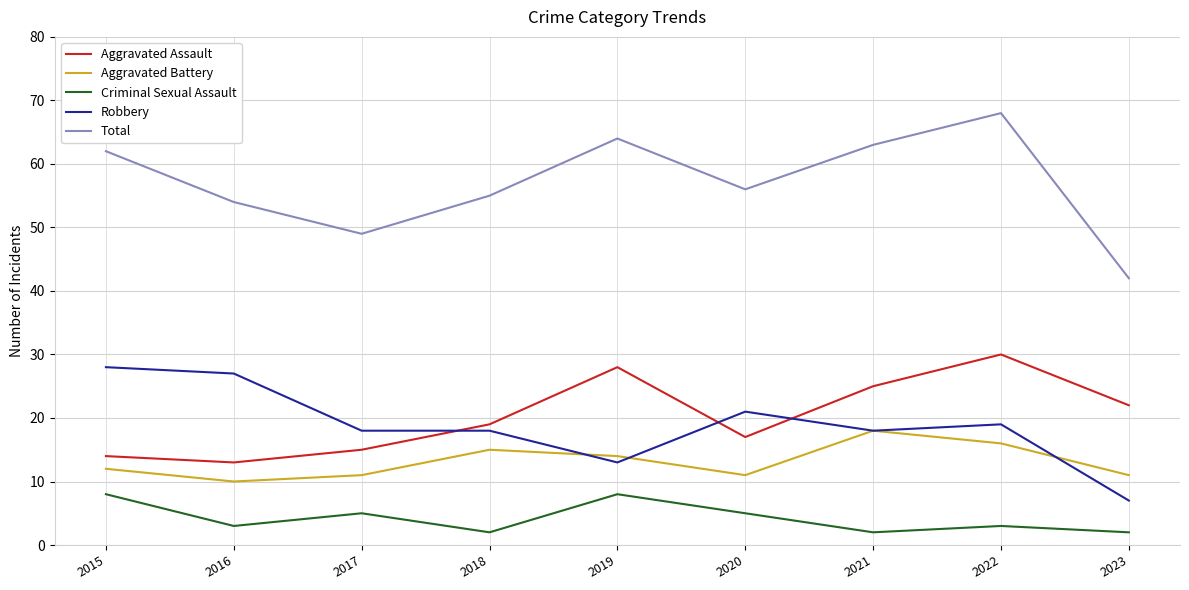

True or false: Total and Robbery intersect in this chart.

False